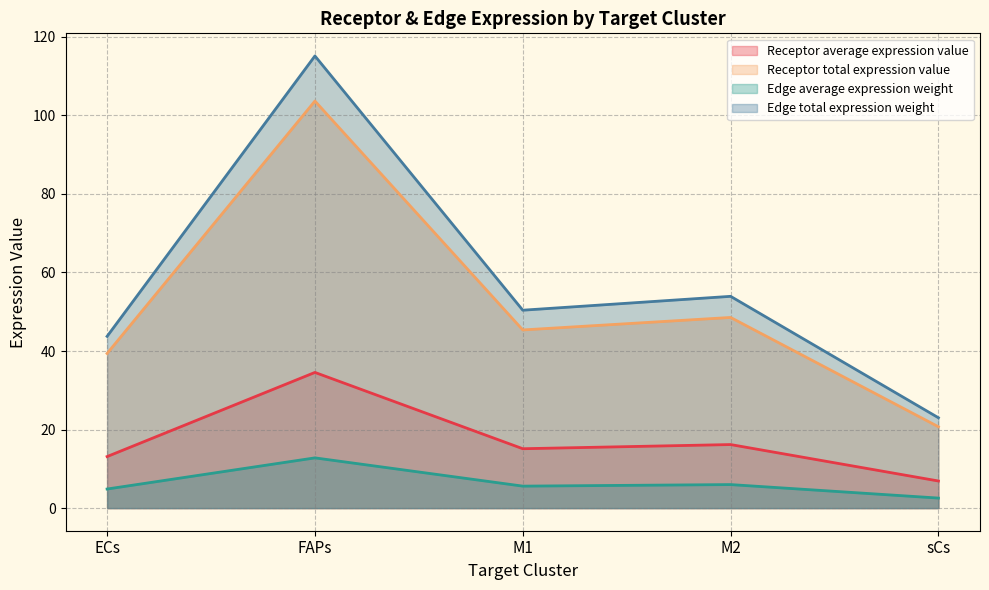

What is the label of the 1st point from the right?

sCs